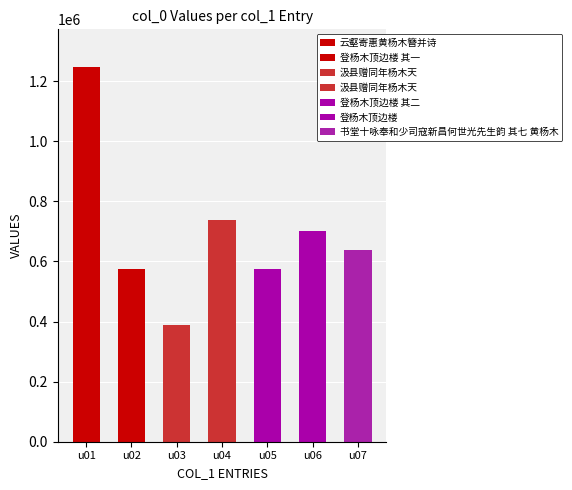

Read the value at 云壑寄惠黄杨木簪并诗.

1247366